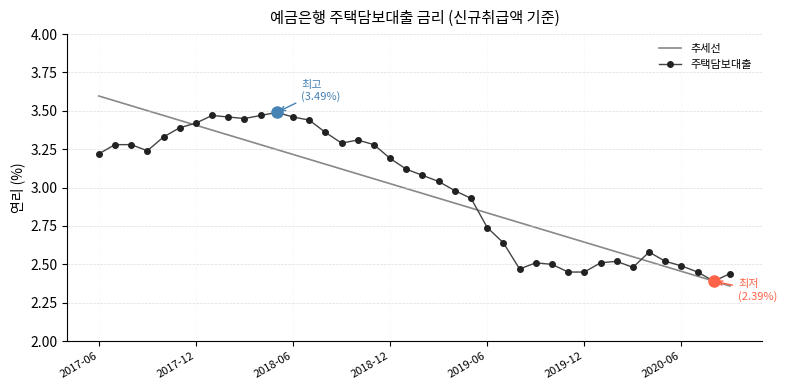

Rank the series by their maximum value, from lowest to highest.

주택담보대출, 추세선